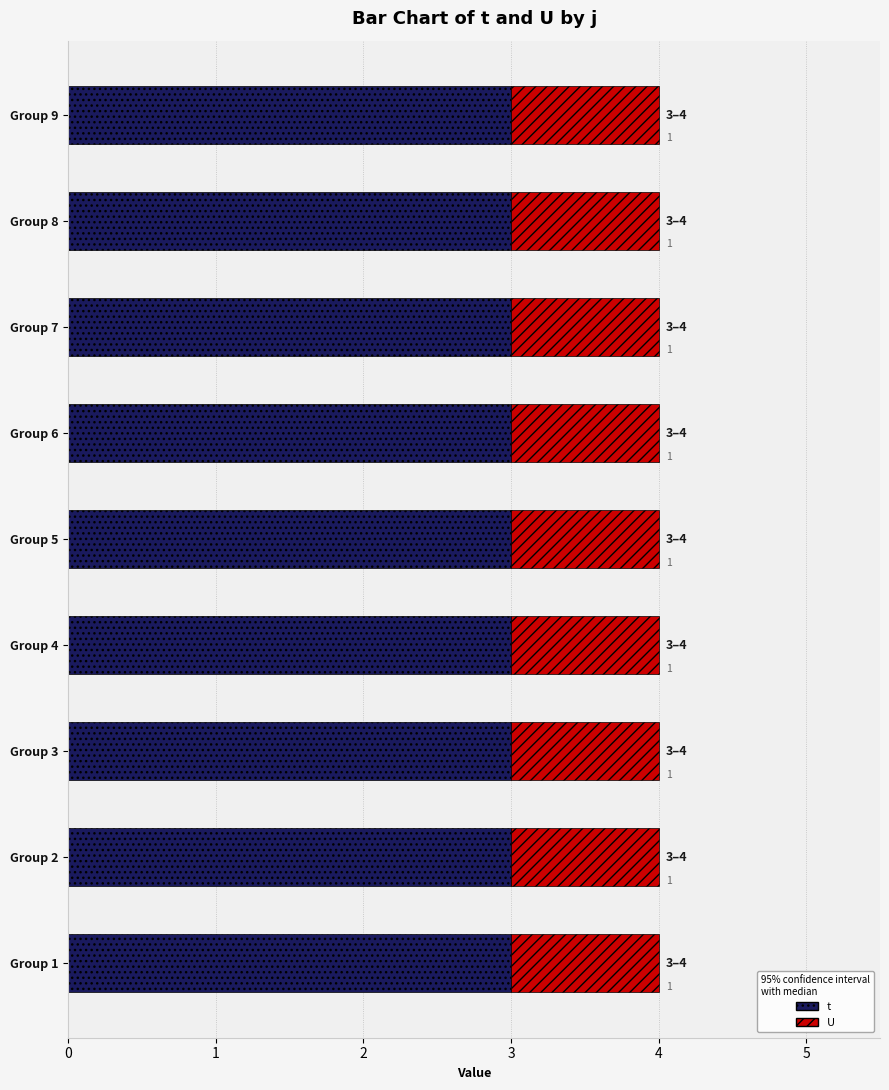

The value of t at Group 3 is 5. True or false?

False